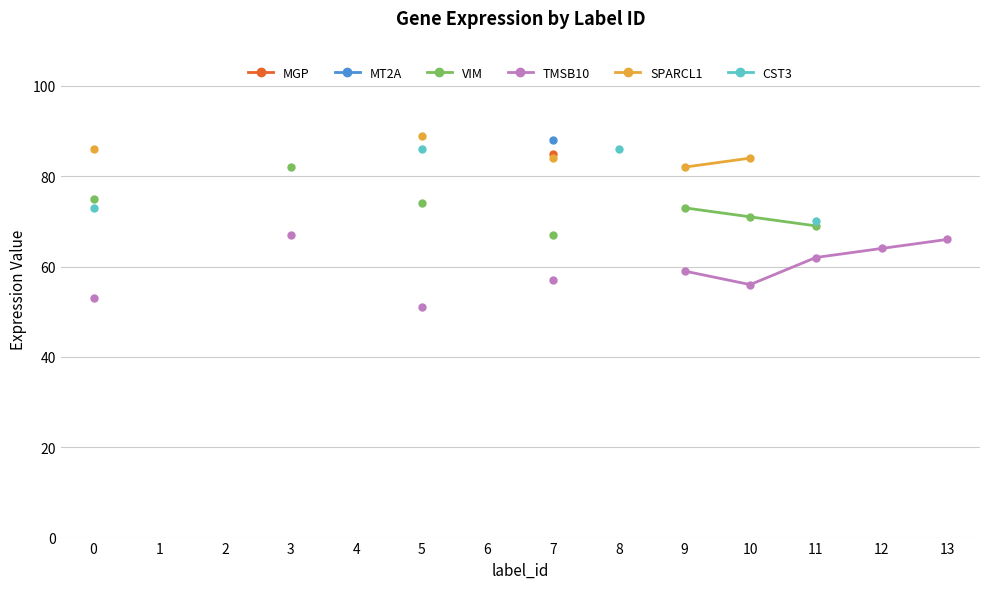

What is the minimum value shown in the chart?

51.0